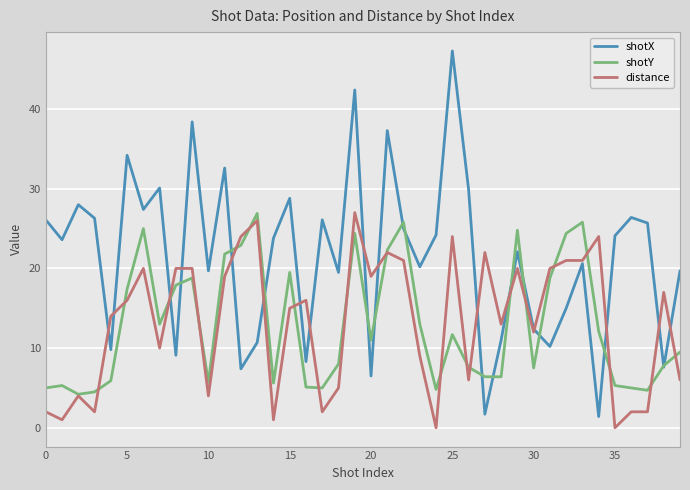

Which series has the largest range (max minus min)?

shotX